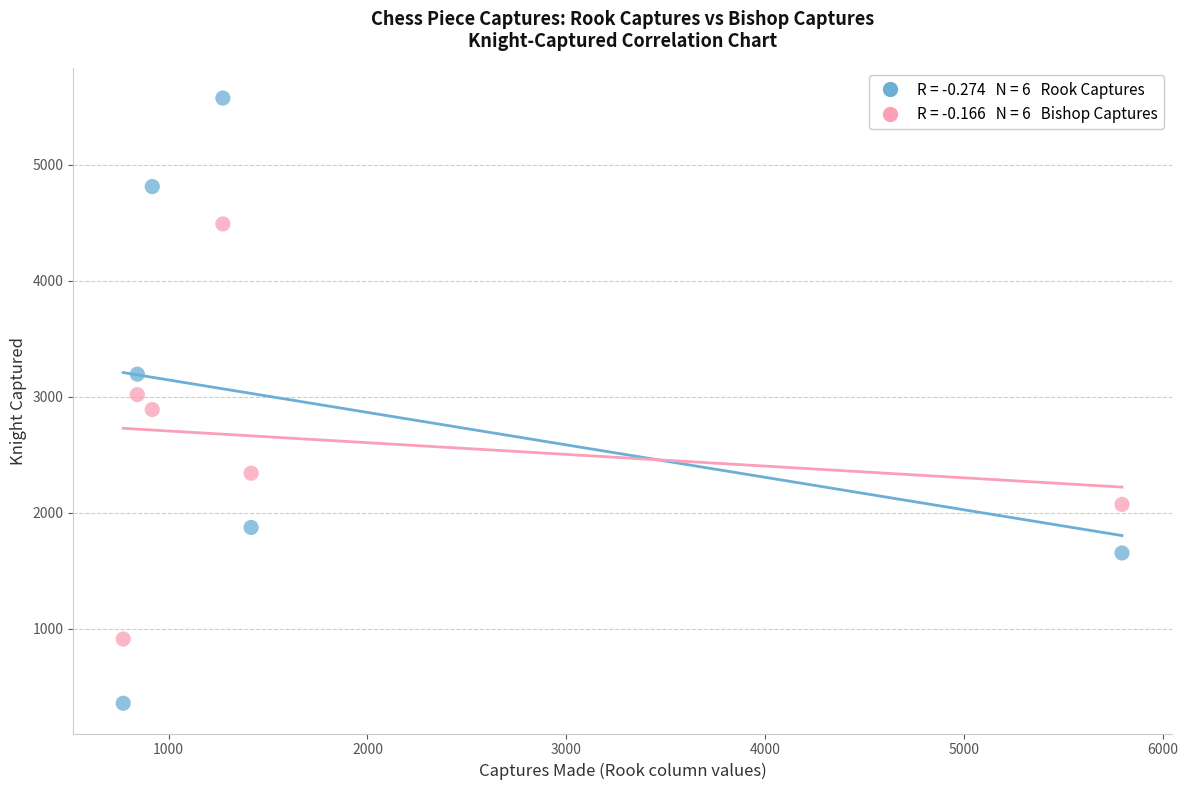

Across all data points, what is the range of X values (max minus min)?

5021